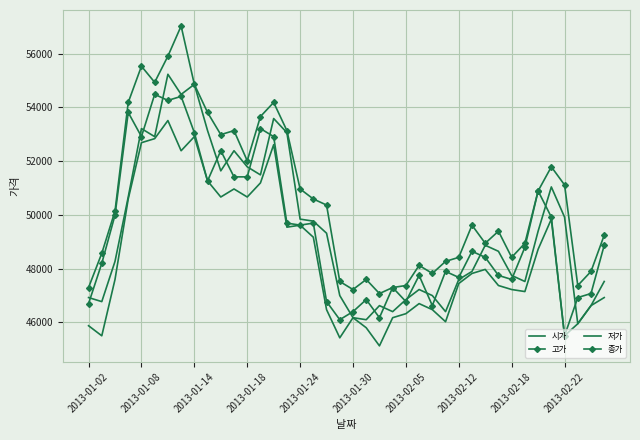

True or false: 고가 and 시가 cross at least once.

False